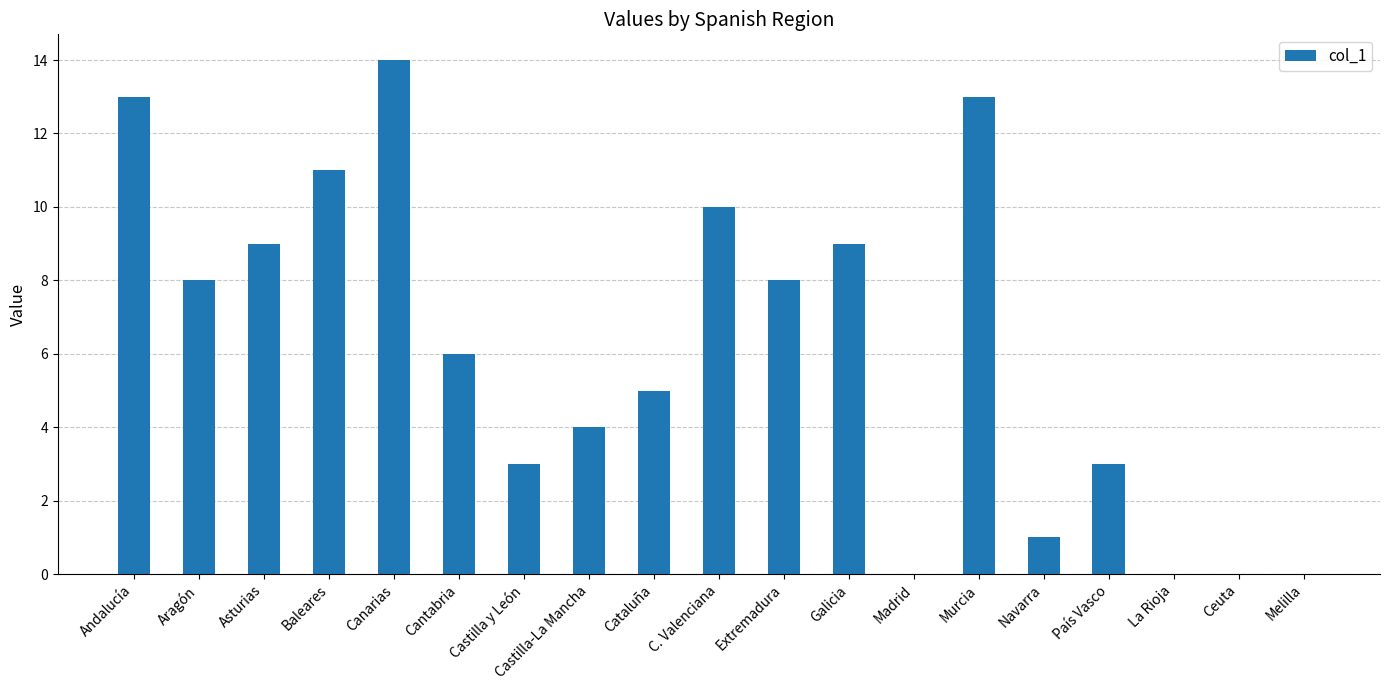

Reading right to left, extract all data points from this chart.

0	0	0	3	1	13	0	9	8	10	5	4	3	6	14	11	9	8	13